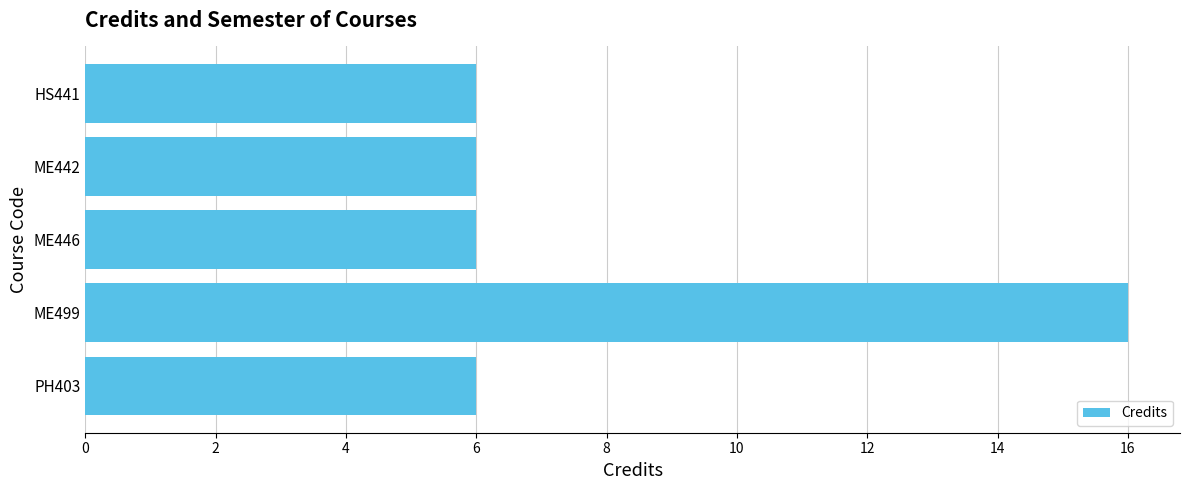

How many bars are there in total?

5